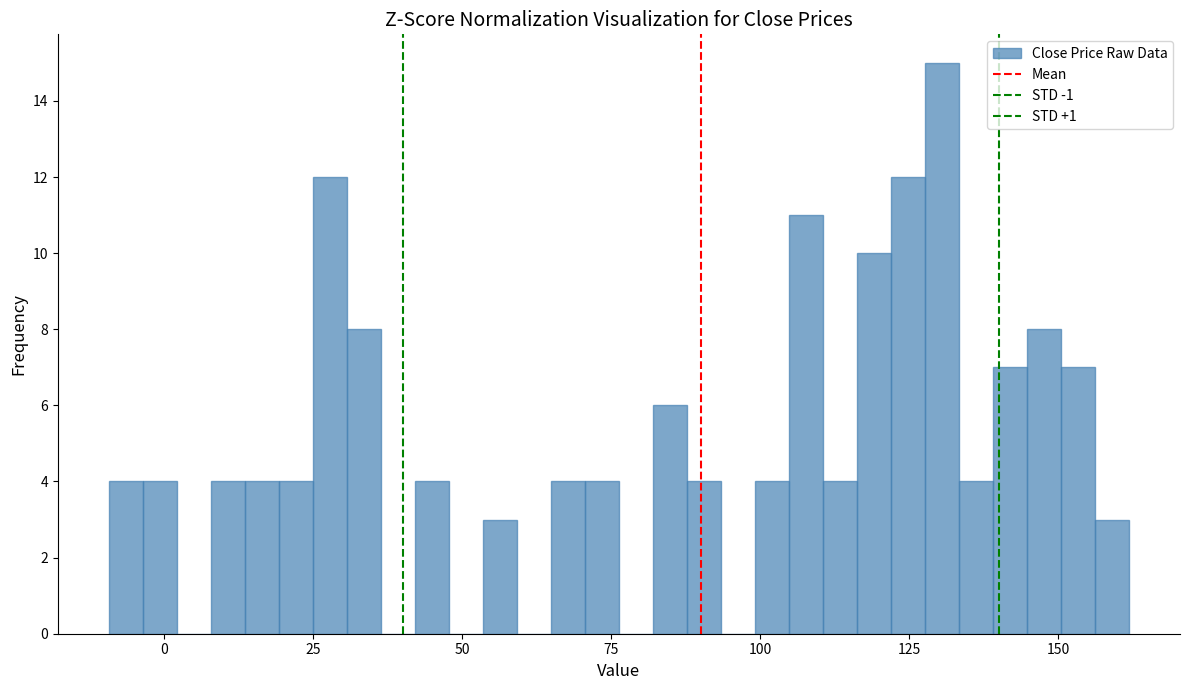

Around what value on the x-axis is the tallest bar? Give the approximate position of its centre, as read against the axis.

130